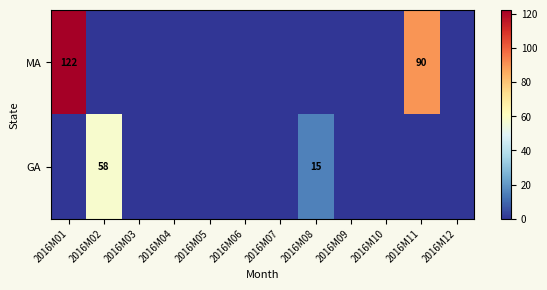

Which has a higher value, 2016M08 or 2016M06?

2016M08